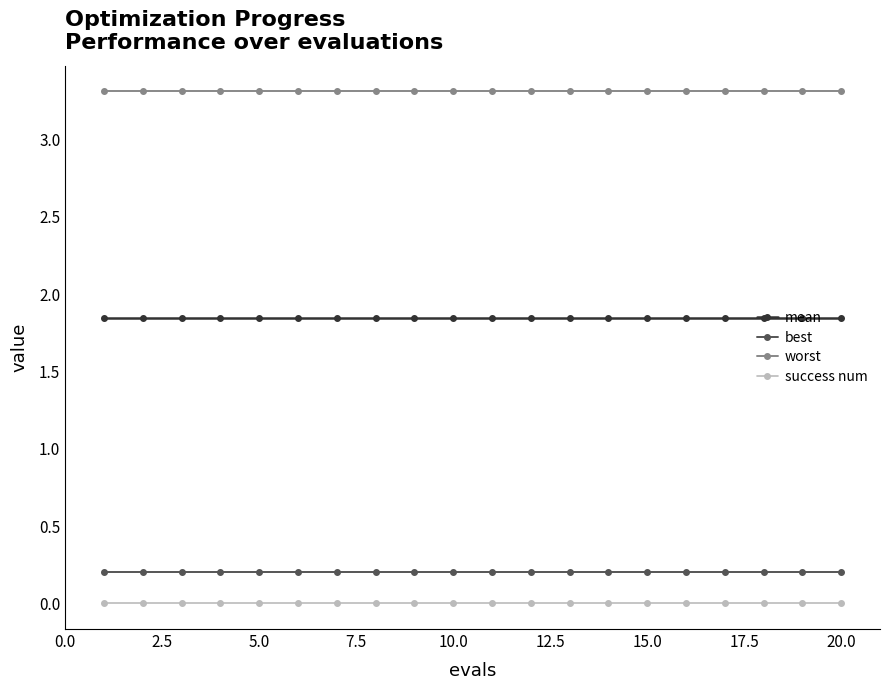

At how many categories does at least one series exceed 0?

20